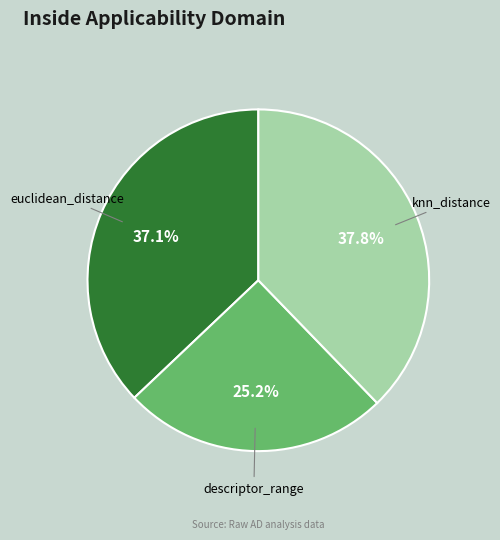

To the nearest percent, what is the average slice percentage?

33%